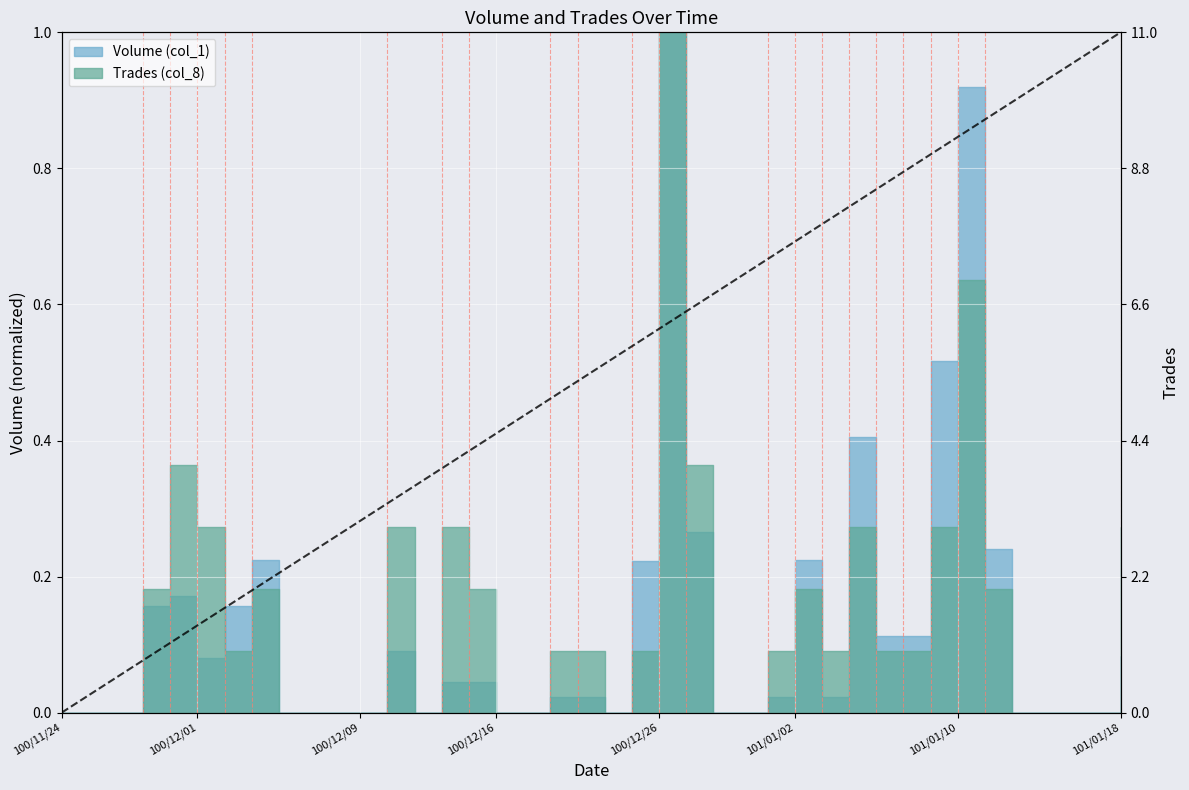

How many lines are shown in the chart?

2